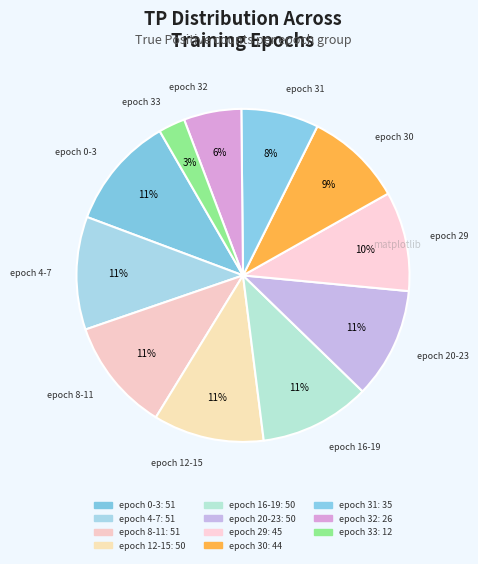

Approximately how many times larger is the value at epoch 33 compared to epoch 0-3?

0.2